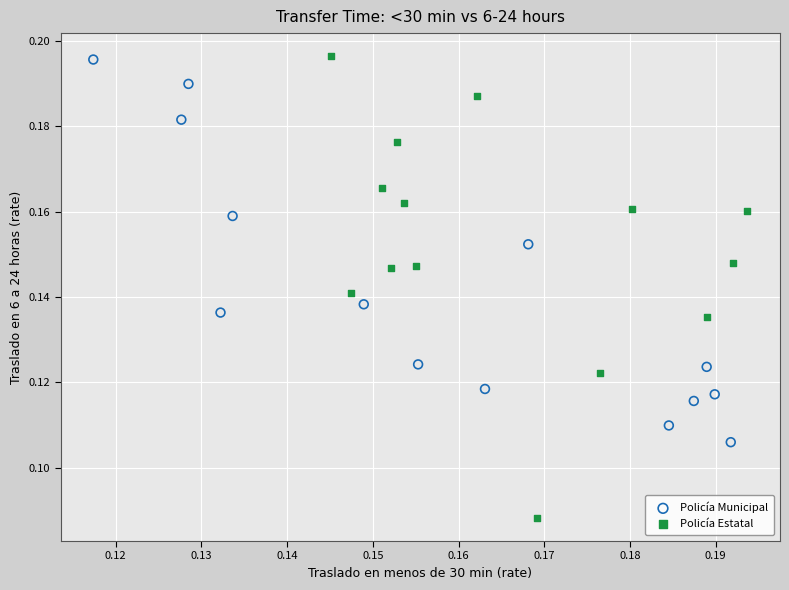

Which series has the widest spread of Y values?

Policía Estatal